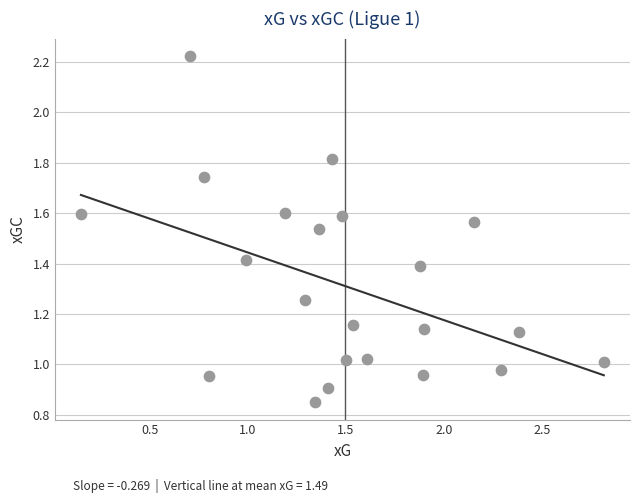

What is the range of X values (max minus min)?

2.7